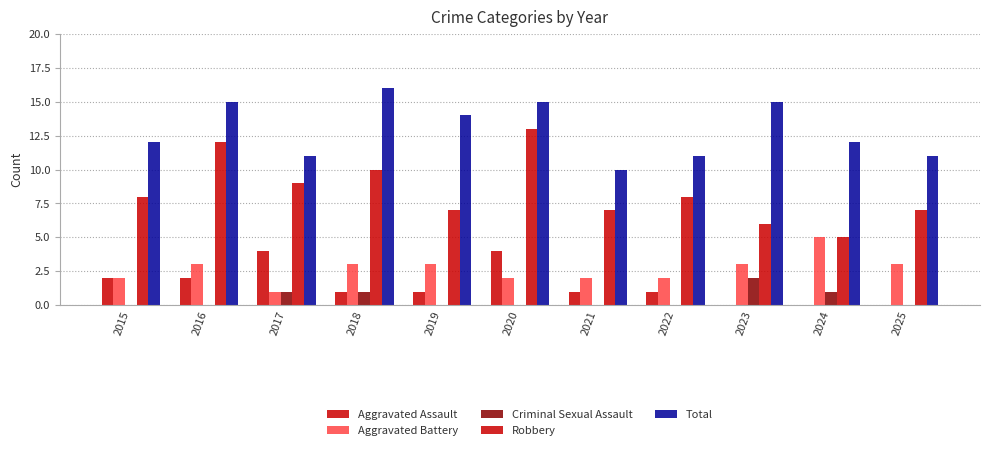

What is the sum of all Total values?

142